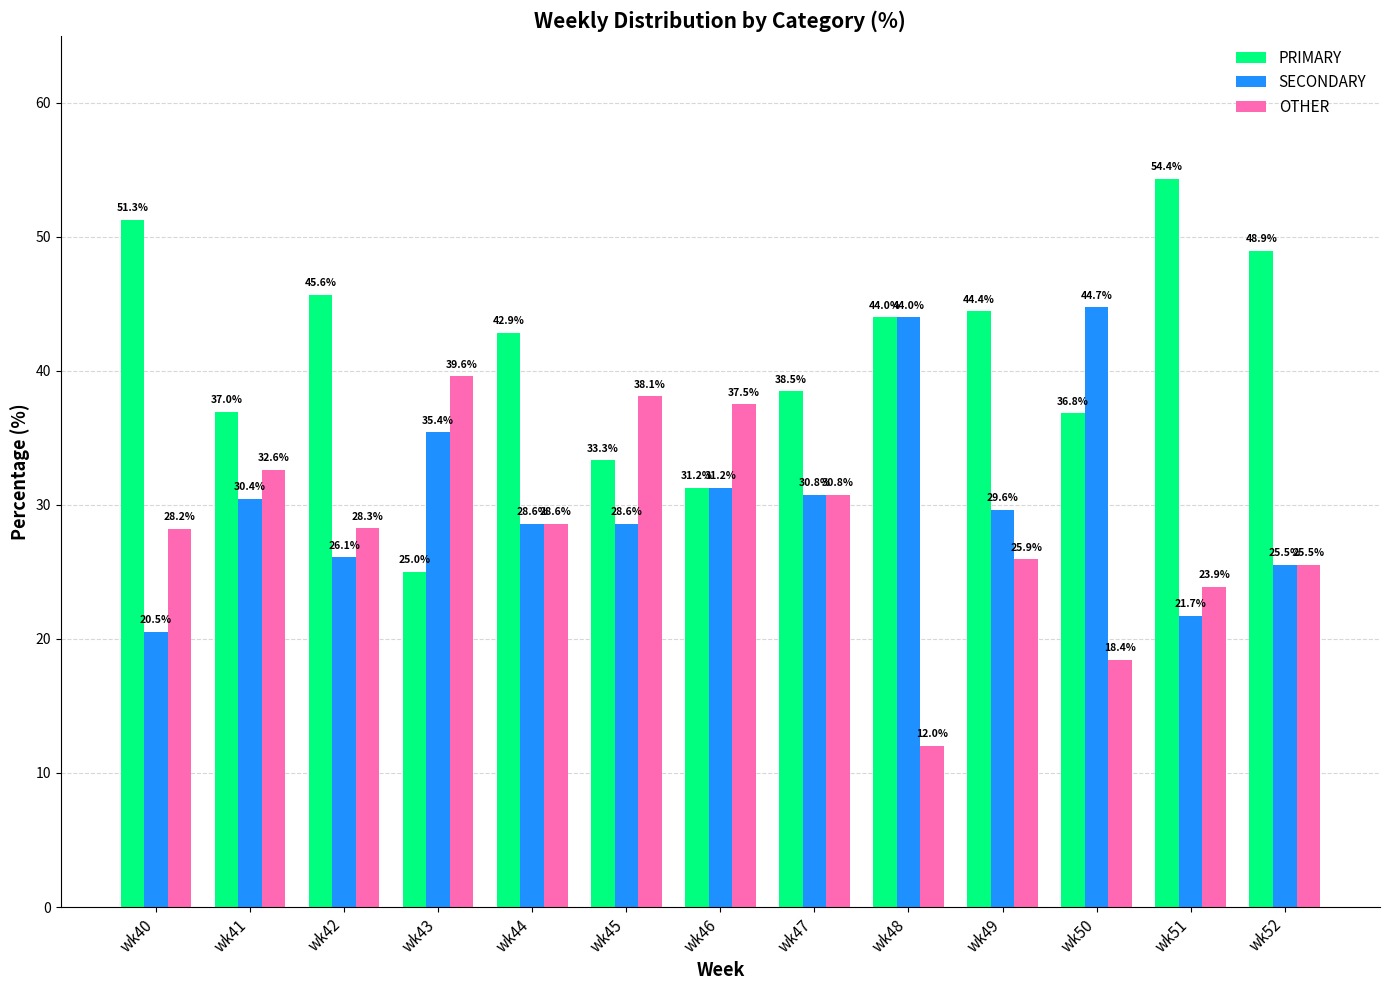

Which label corresponds to the smallest value in the chart?

wk48